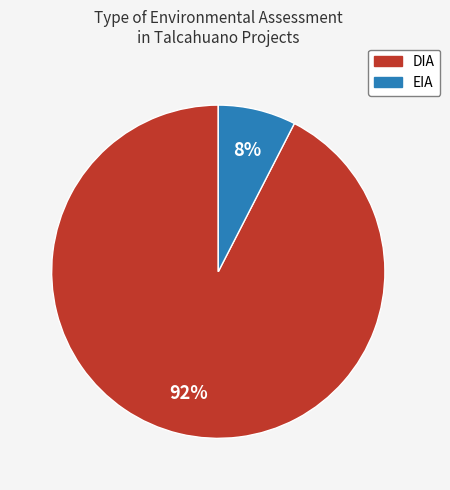

Which slice is the largest?

DIA